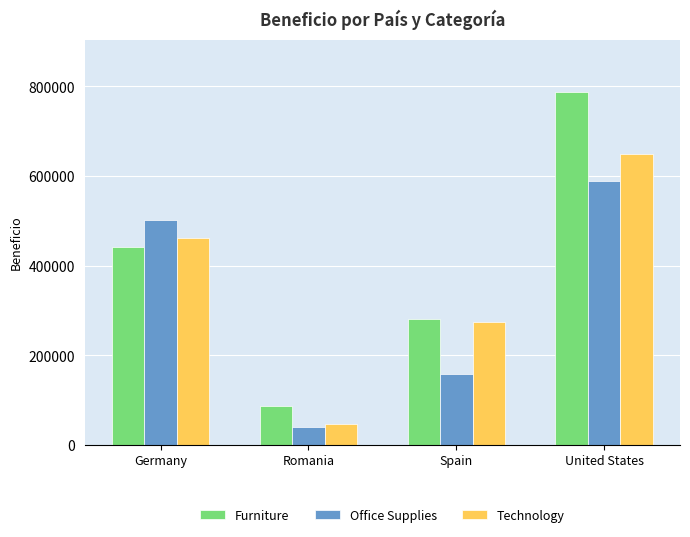

What is the label of the 3rd bar from the right?

Romania